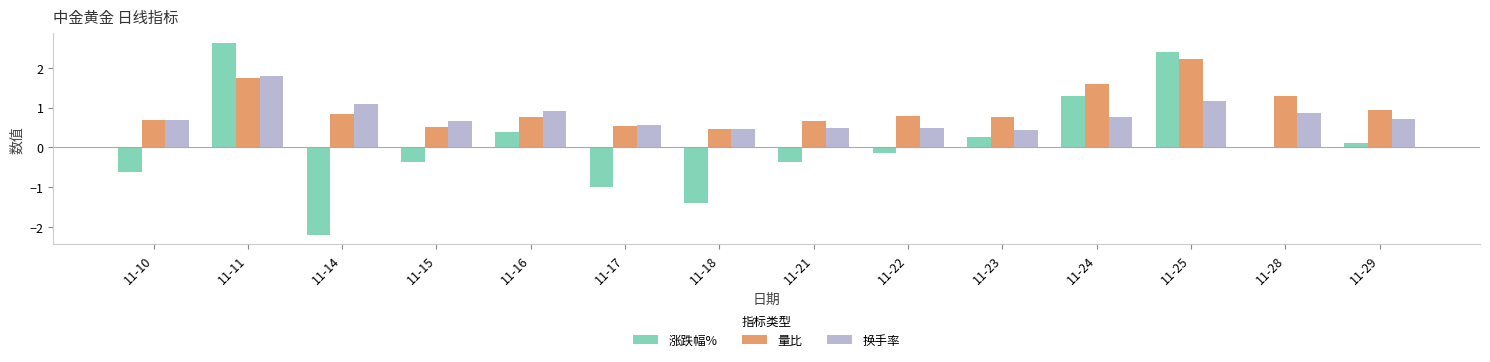

The value of 量比 at 11-23 is 0.8. True or false?

True